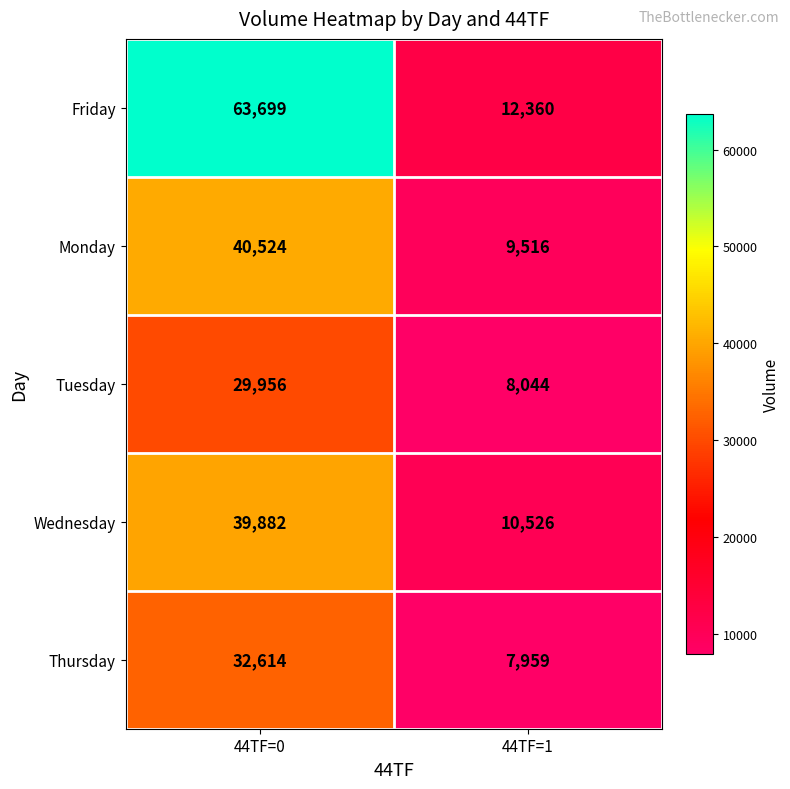

How many series are shown in this chart?

5